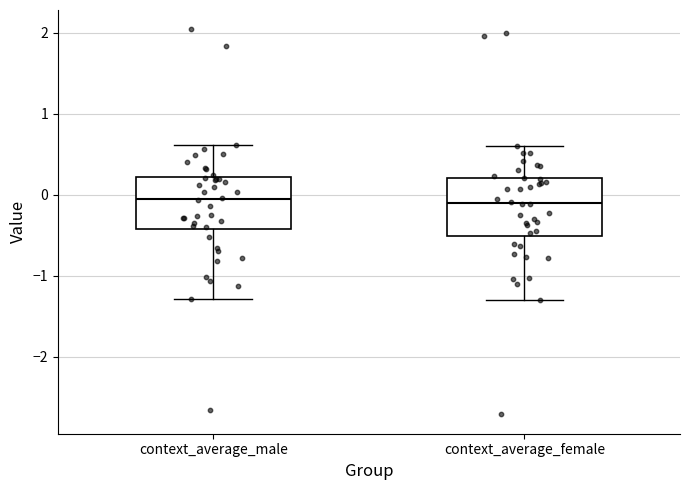

Reading left to right, transcribe this box plot: for each box, give where its median line is, the range the box spans, and where its two whiskers end, as read against the y-axis. The values are not printed on the chart, so give them approximately, as read against the axis.

context_average_male: median -0.1, box -0.4 to 0.2, whiskers -1.3 to 0.6
context_average_female: median -0.1, box -0.5 to 0.2, whiskers -1.3 to 0.6